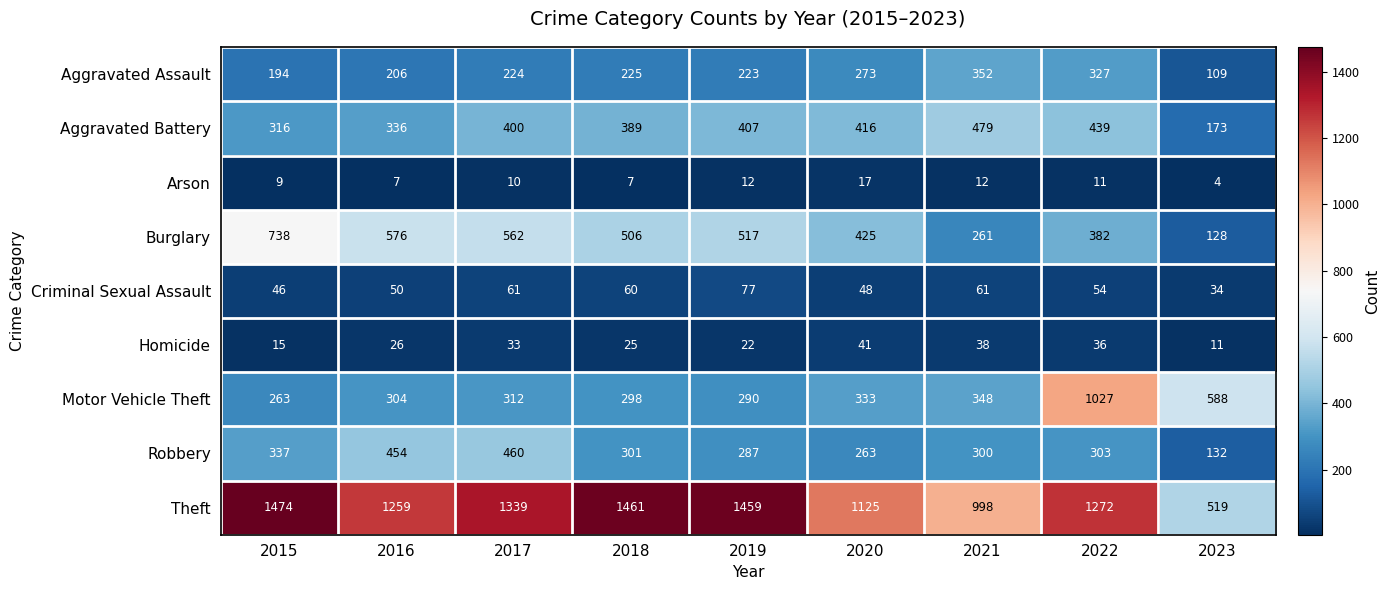

What is the smallest value displayed?

4